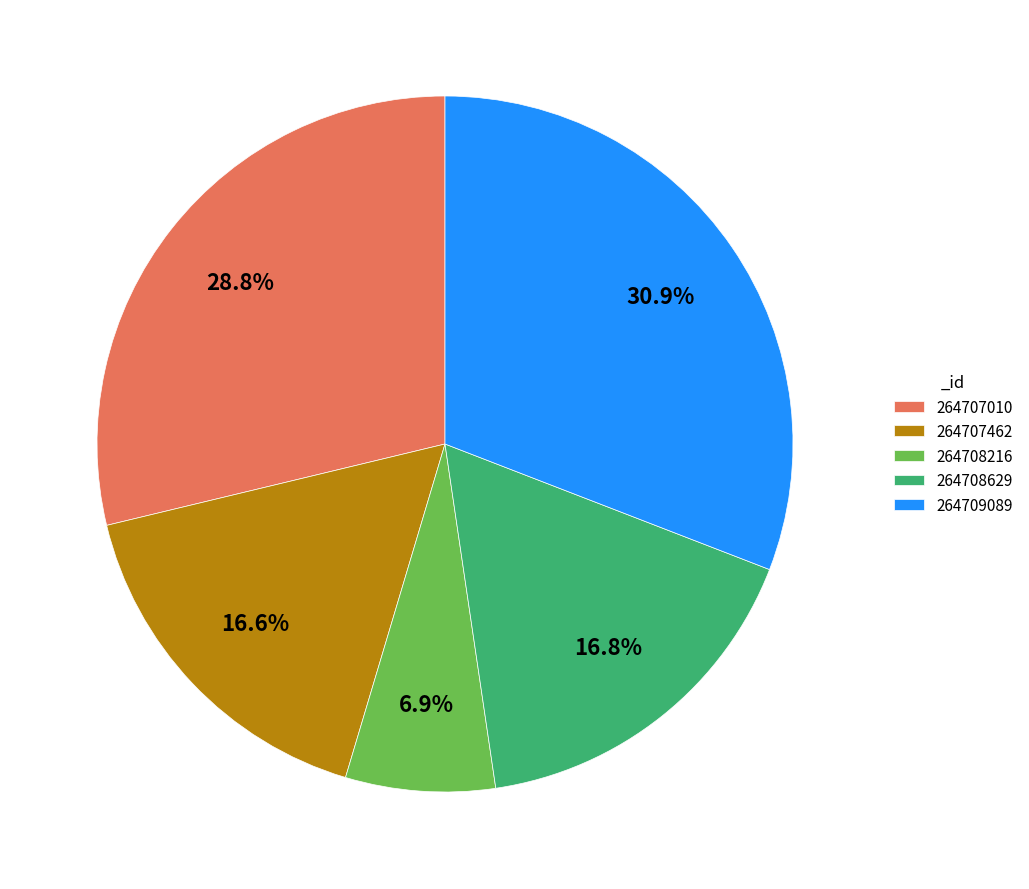

Is it true that 264708629 is 10% of the pie?

False